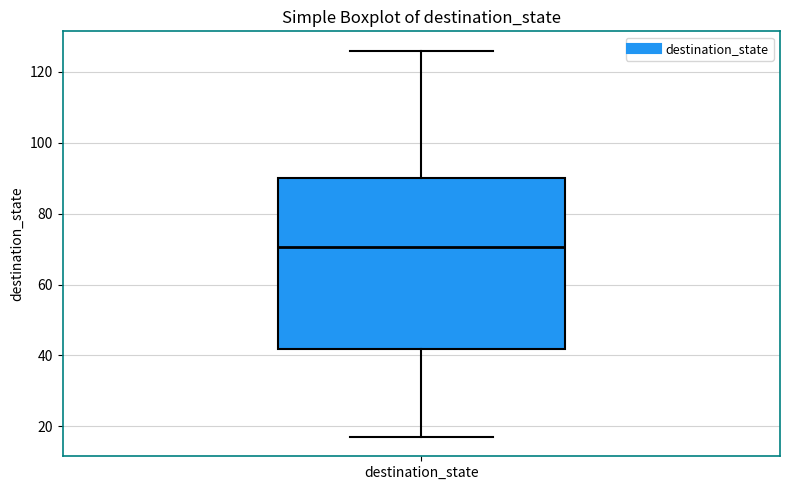

Transcribe this box plot: give where the median line is, the range the box spans, and where the two whiskers end, as read against the y-axis. The values are not printed on the chart, so give them approximately, as read against the axis.

median 70, box 42 to 90, whiskers 18 to 126